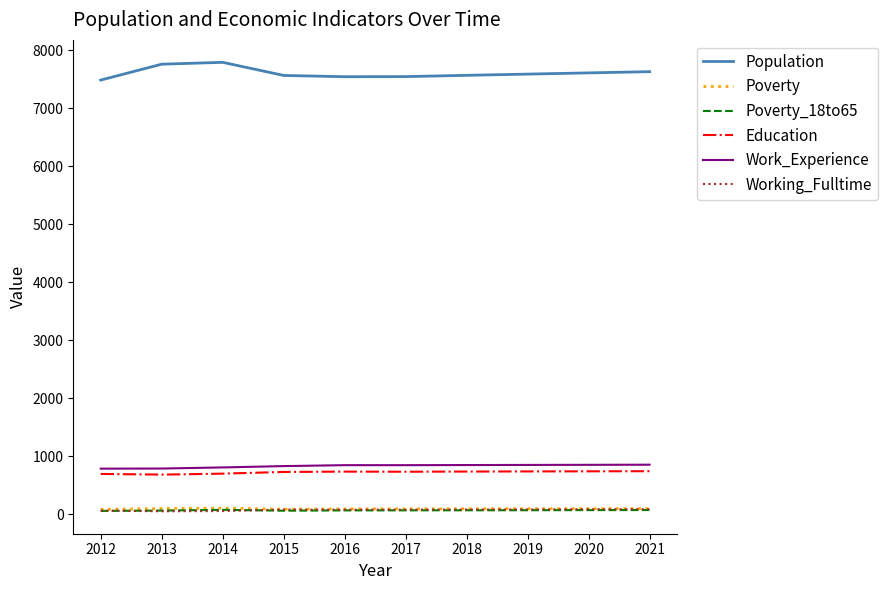

How many lines are shown in the chart?

6